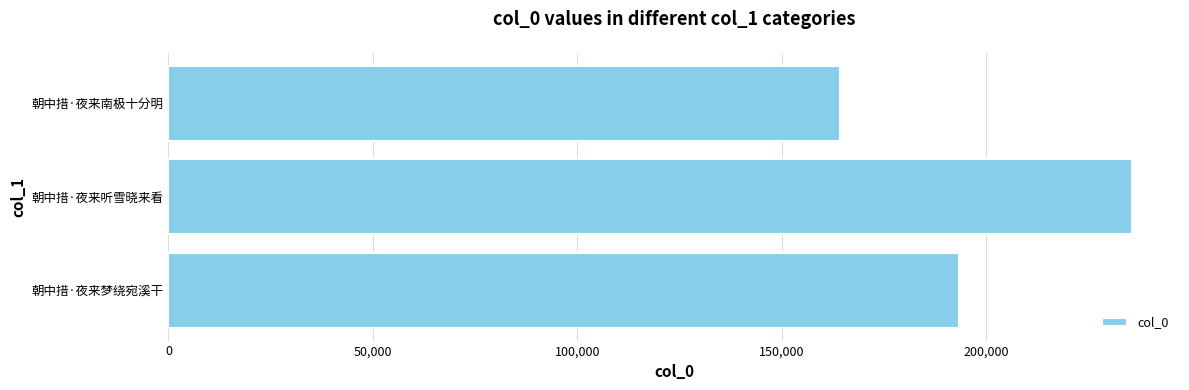

Does the chart contain stacked bars?

No